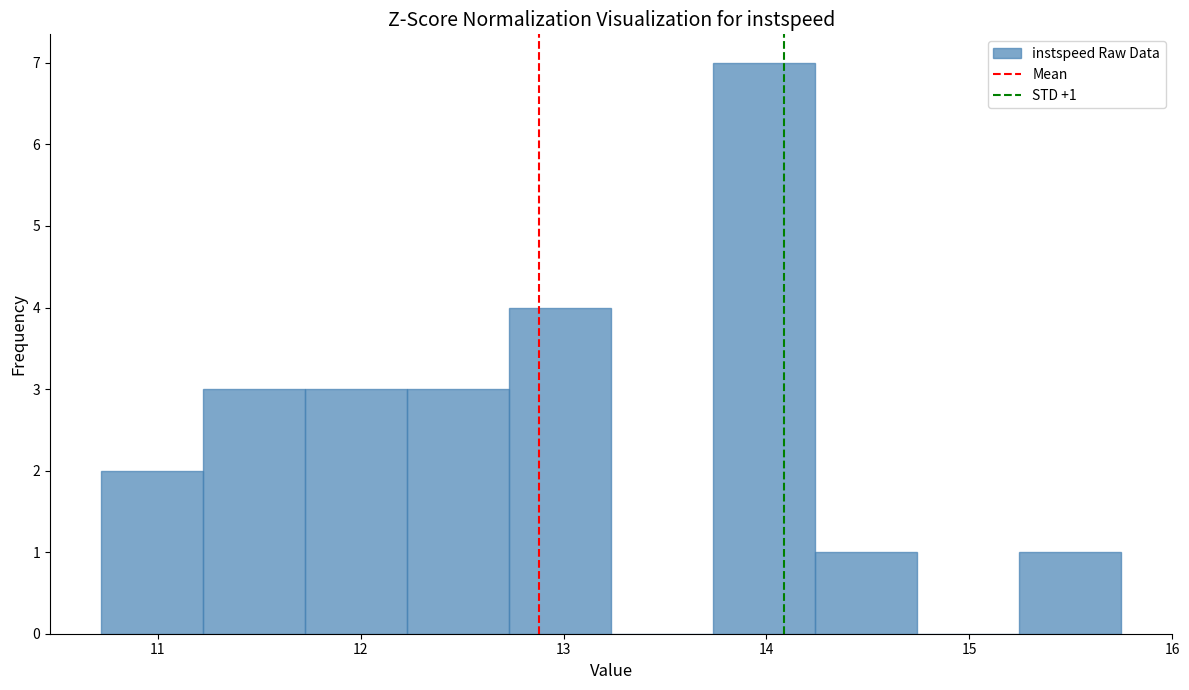

Which range on the x-axis has the tallest bar?

13.7 to 14.2